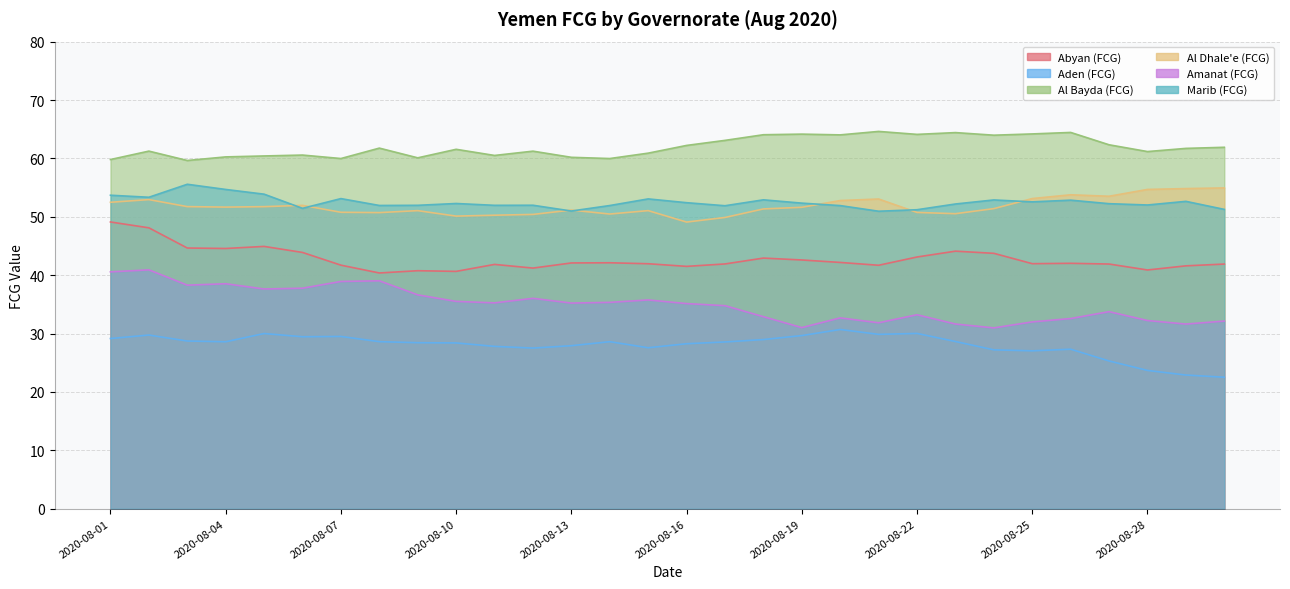

What is the maximum value for Marib (FCG)?

55.6